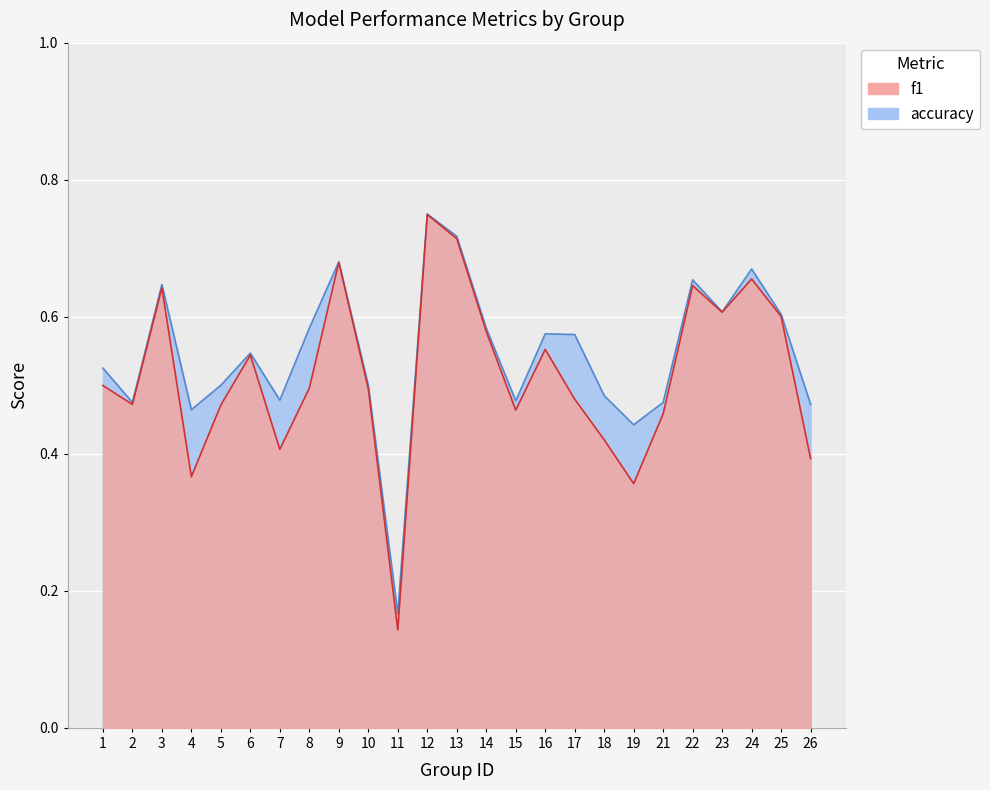

Reading left to right, extract all data points from this chart.

f1: 1=0.5	2=0.5	3=0.6	4=0.4	5=0.5	6=0.5	7=0.4	8=0.5	9=0.7	10=0.5	11=0.1	12=0.7	13=0.7	14=0.6	15=0.5	16=0.6	17=0.5	18=0.4	19=0.4	21=0.5	22=0.6	23=0.6	24=0.7	25=0.6	26=0.4
accuracy: 1=0.5	2=0.5	3=0.6	4=0.5	5=0.5	6=0.5	7=0.5	8=0.6	9=0.7	10=0.5	11=0.2	12=0.8	13=0.7	14=0.6	15=0.5	16=0.6	17=0.6	18=0.5	19=0.4	21=0.5	22=0.7	23=0.6	24=0.7	25=0.6	26=0.5